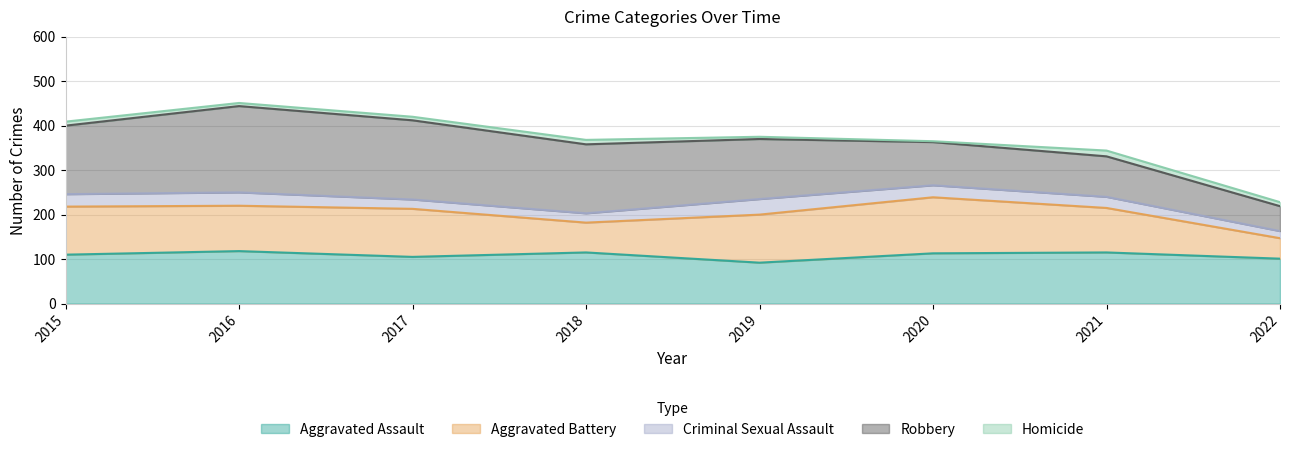

What are all the series names shown in the legend?

Aggravated Assault, Aggravated Battery, Criminal Sexual Assault, Robbery, Homicide